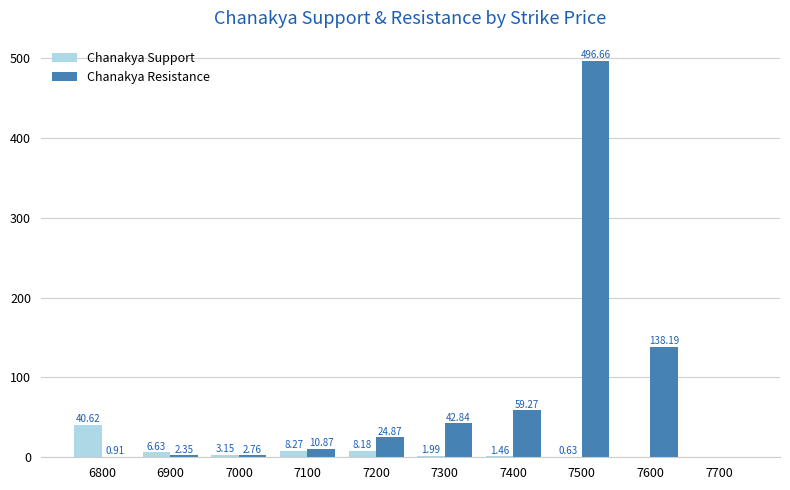

What is the sum of the Chanakya Support values at 7500 and 7400?

2.1